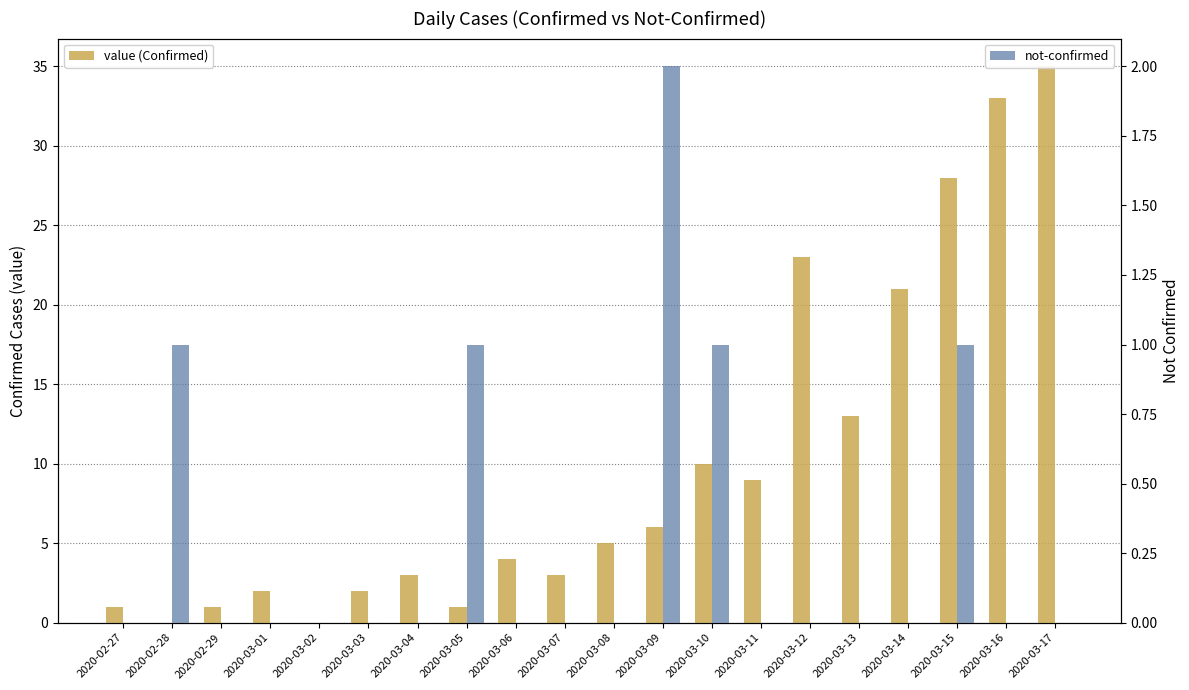

Where is not-confirmed nearest to the value 1?

2020-02-28